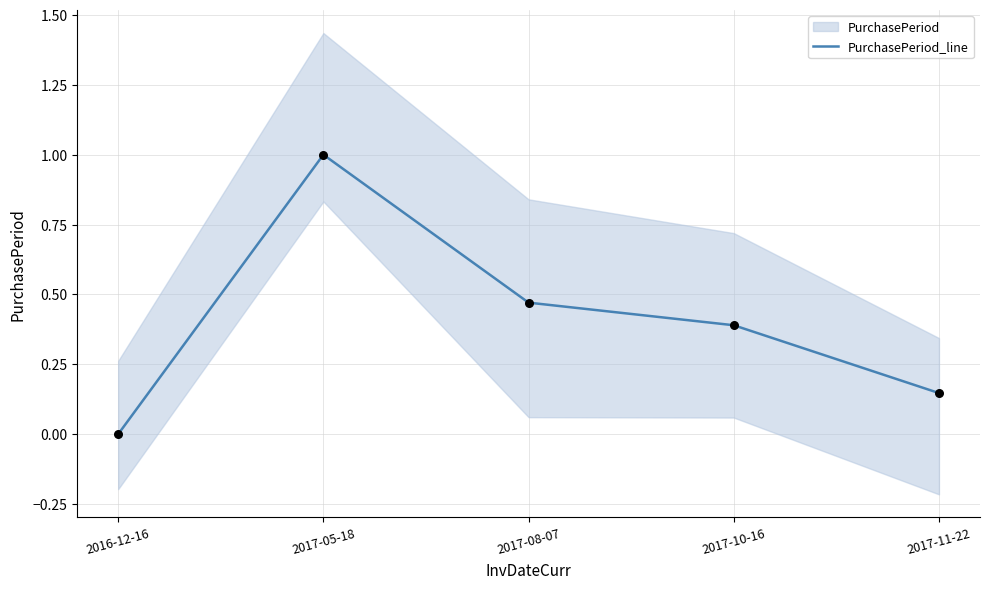

What is the change in value from 2016-12-16 to 2017-10-16?

+0.4